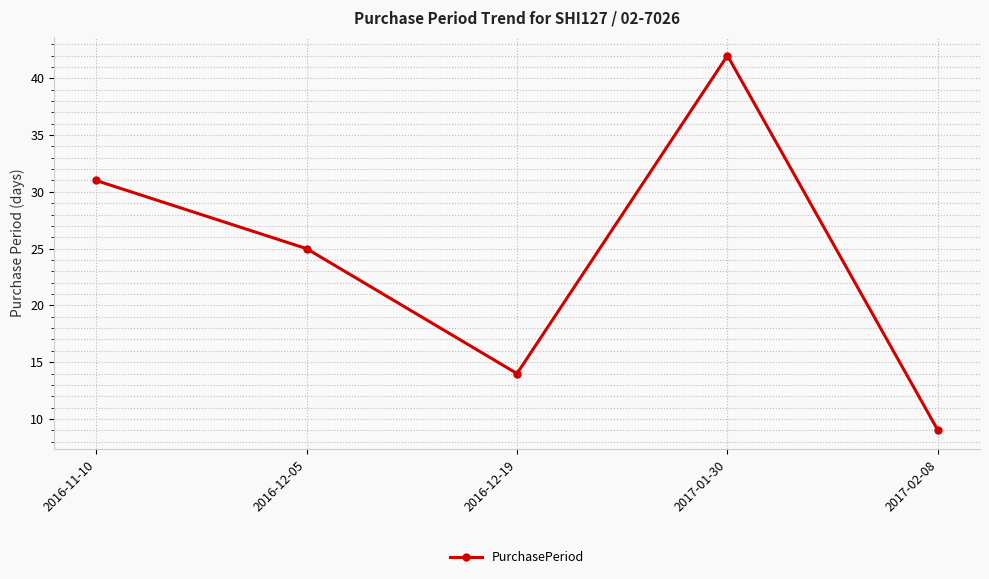

What is the approximate value at 2017-01-30?

42